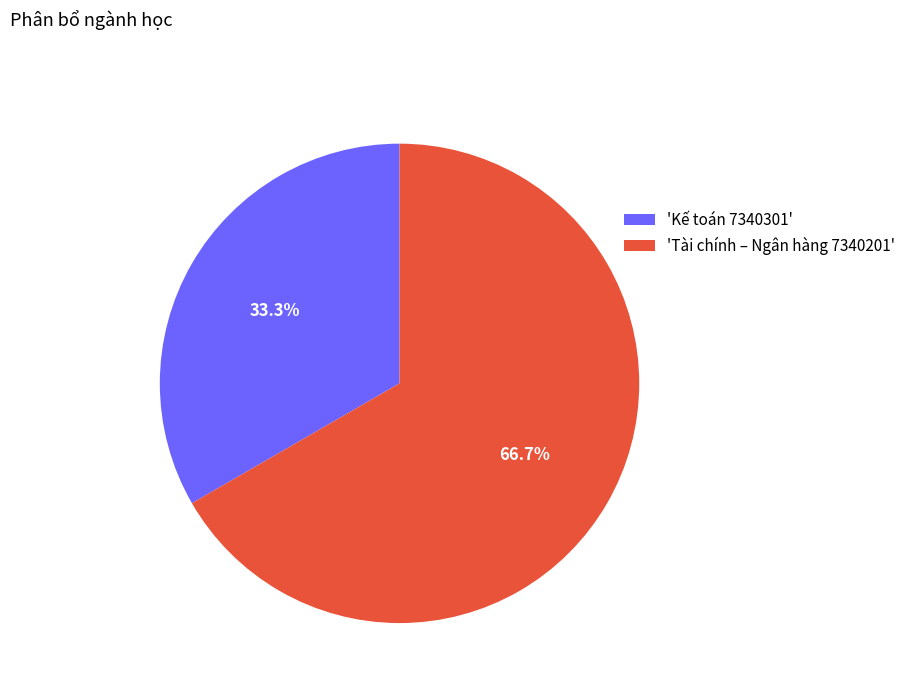

Does any single category account for the majority?

Yes